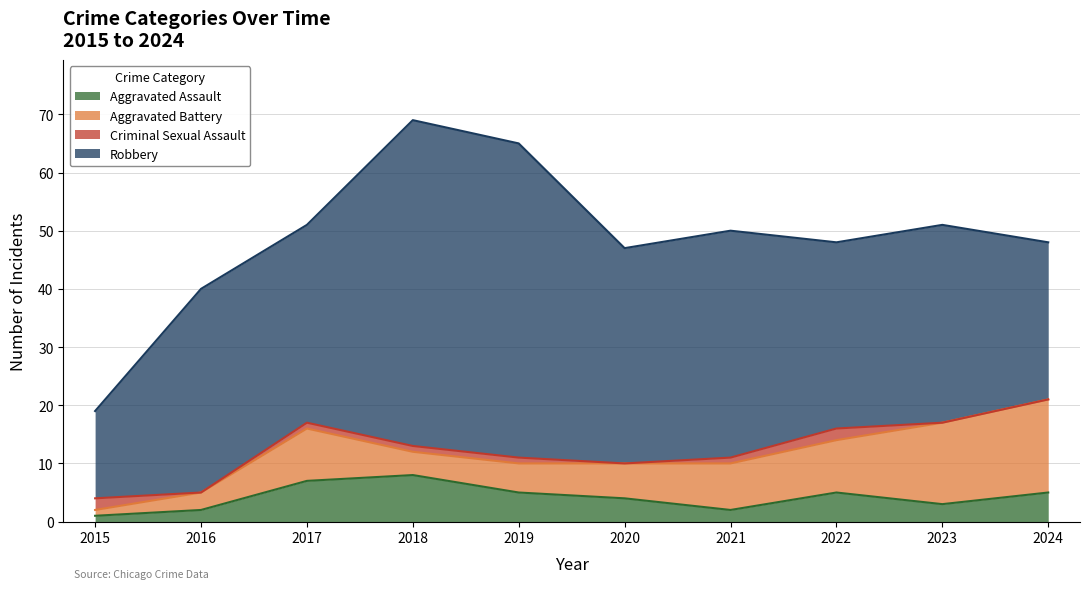

At 2016, list the series in order from largest to smallest.

Robbery, Aggravated Battery, Aggravated Assault, Criminal Sexual Assault